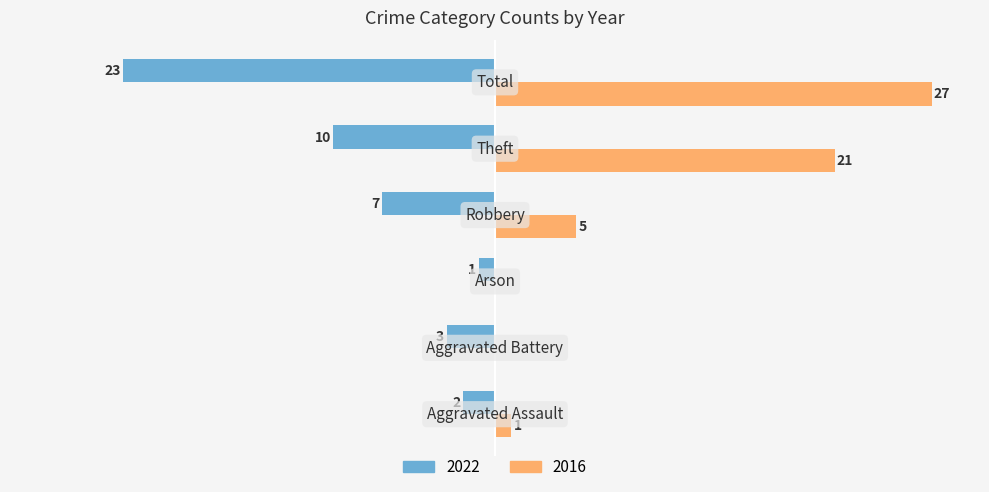

What are all the series names shown in the legend?

2022, 2016